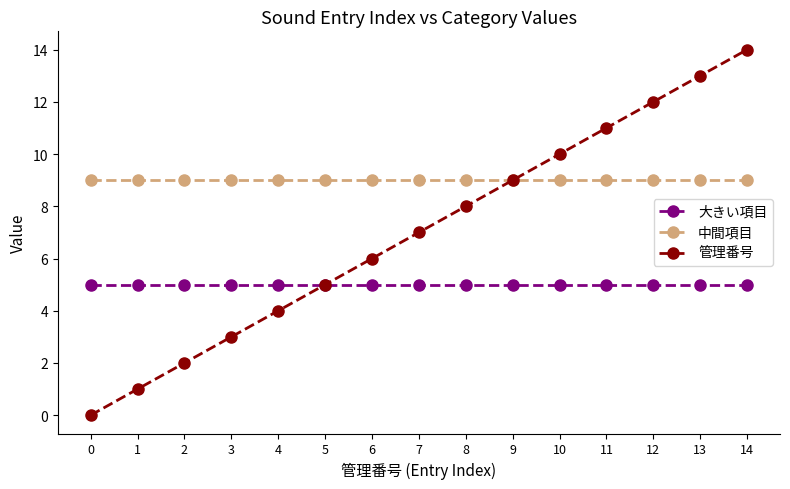

At which category is the sum across all series the highest?

14